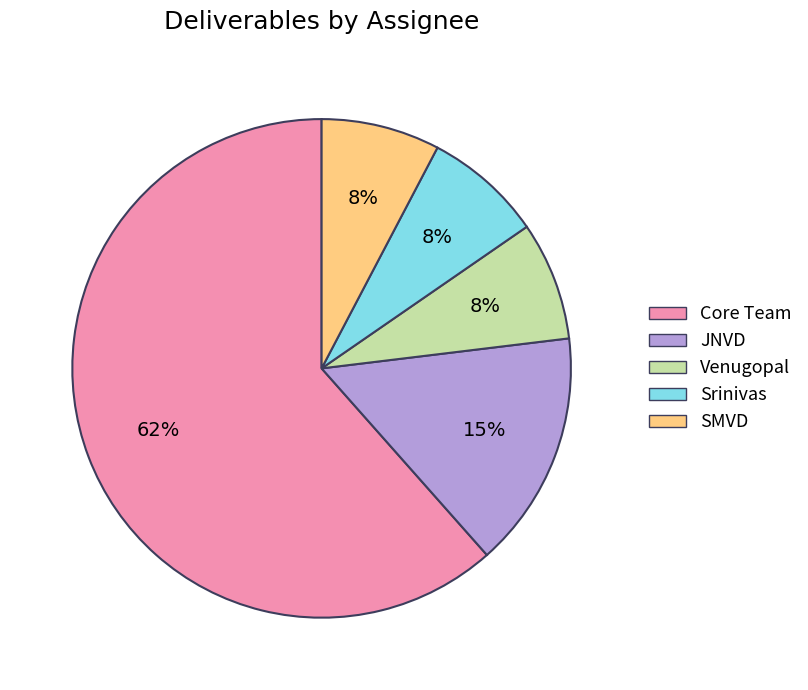

Which has a higher value, JNVD or Venugopal?

JNVD